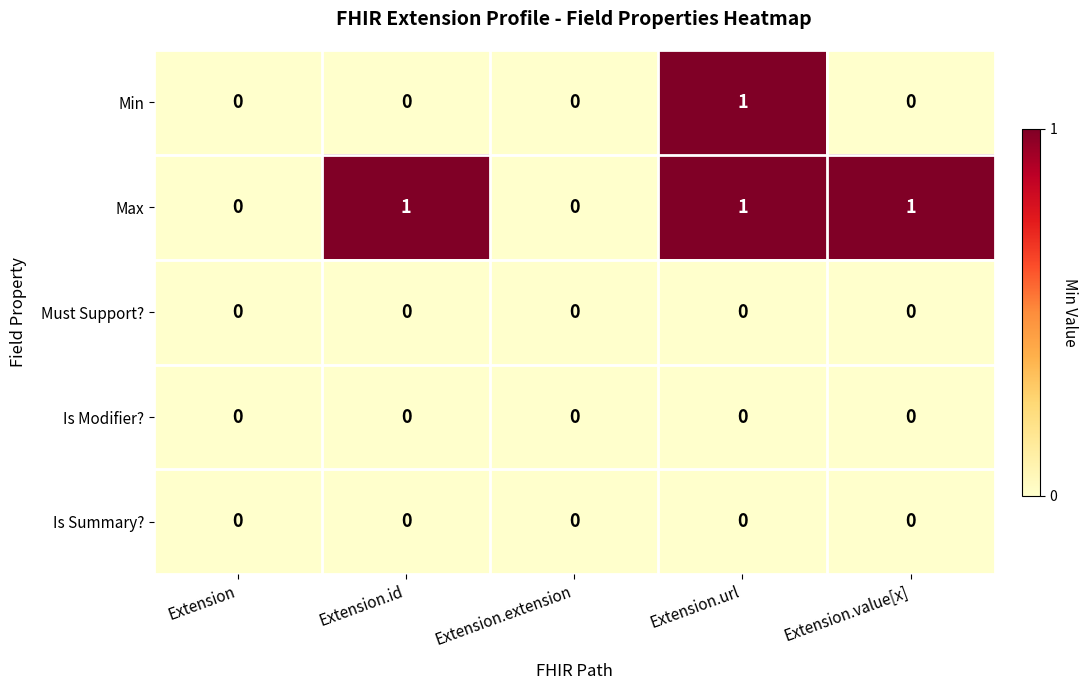

Reading left to right, what are all the values shown in this chart?

Min: Extension=0	Extension.id=0	Extension.extension=0	Extension.url=1	Extension.value[x]=0
Max: Extension=0	Extension.id=1	Extension.extension=0	Extension.url=1	Extension.value[x]=1
Must Support?: Extension=0	Extension.id=0	Extension.extension=0	Extension.url=0	Extension.value[x]=0
Is Modifier?: Extension=0	Extension.id=0	Extension.extension=0	Extension.url=0	Extension.value[x]=0
Is Summary?: Extension=0	Extension.id=0	Extension.extension=0	Extension.url=0	Extension.value[x]=0